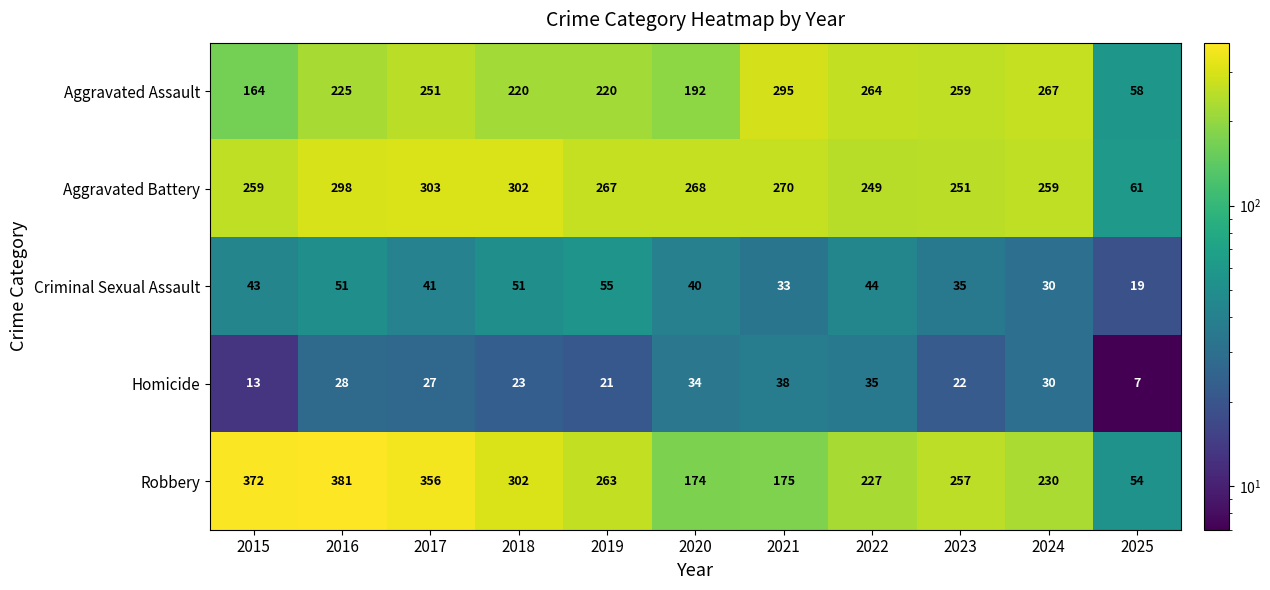

The Robbery series shows 458 at 2018. True or false?

False